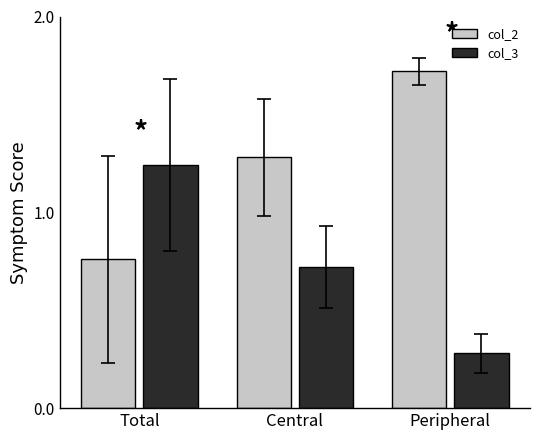

What is the total value across all series at Central?

2.0